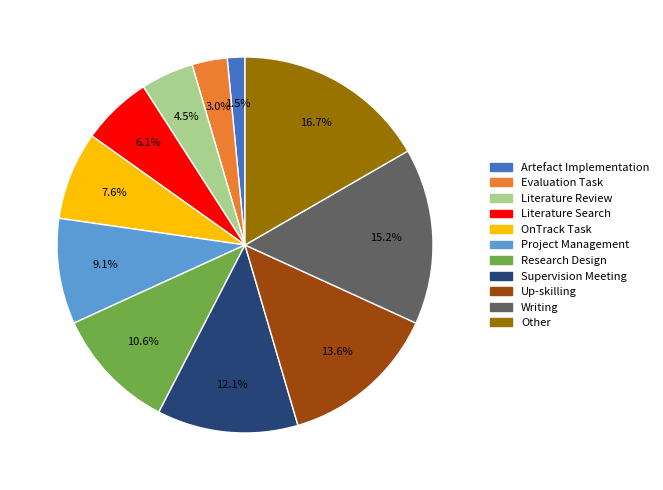

What is the ratio of the value at Supervision Meeting to the value at Up-skilling?

0.9